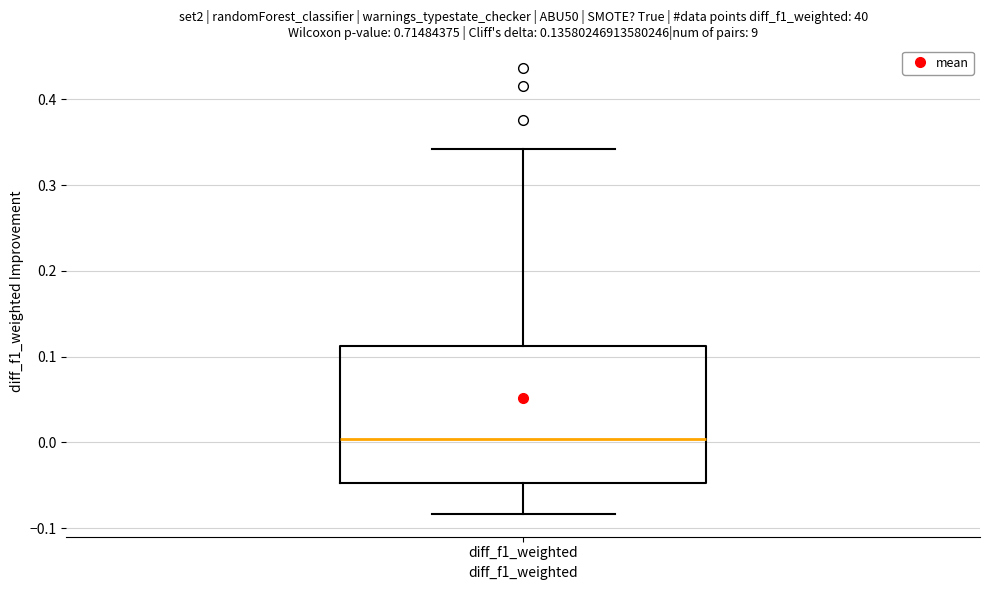

Where is the lower edge of the box for diff_f1_weighted on the y-axis? The values are not printed on the chart, so give them approximately, as read against the axis.

-0.05